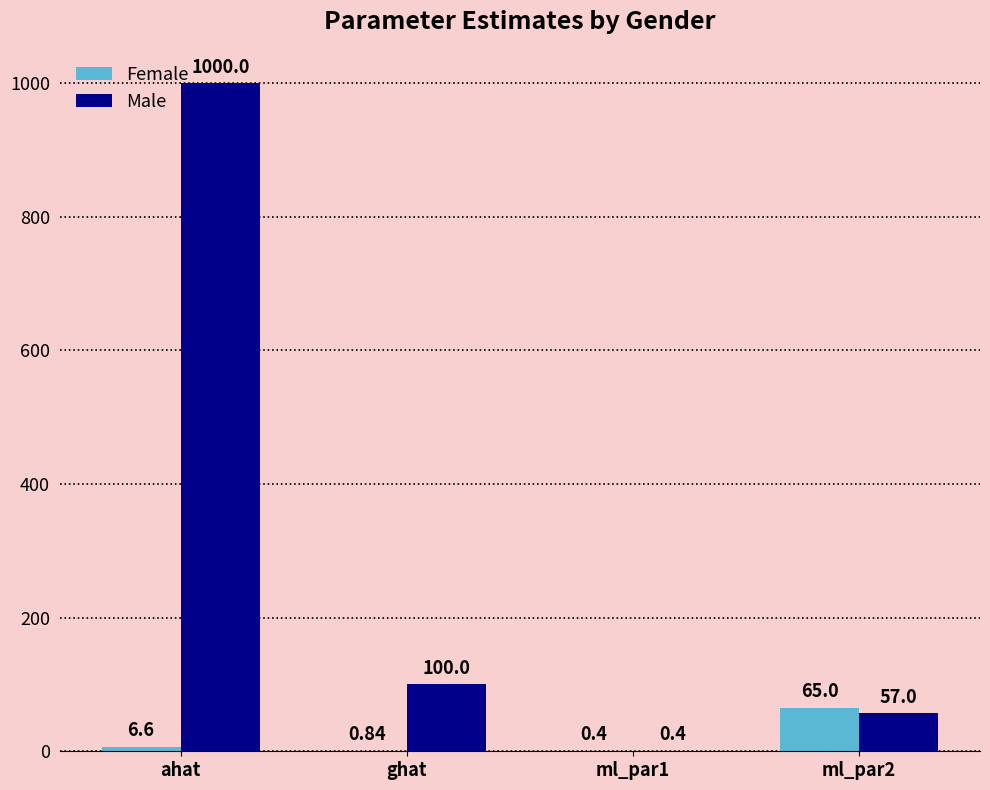

The Female series shows 6.6 at ahat. True or false?

True